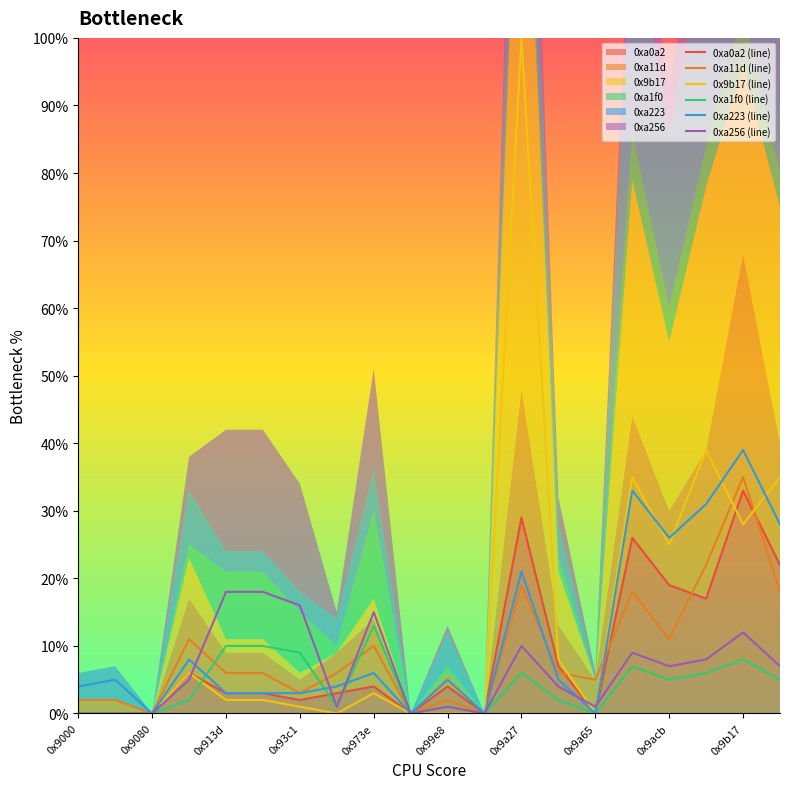

Reading right to left, list all the values displayed in this chart.

0xa0a2: 0x9b87=0.2	0x9b17=0.3	0x9adc=0.2	0x9acb=0.2	0x9a8b=0.3	0x9a65=0.0	0x9a50=0.1	0x9a27=0.3	0x99f0=0.0	0x99e8=0.0	0x99df=0.0	0x973e=0.0	0x9725=0.0	0x93c1=0.0	0x9150=0.0	0x913d=0.0	0x9087=0.1	0x9080=0.0	0x900d=0.0	0x9000=0.0
0xa11d: 0x9b87=0.2	0x9b17=0.3	0x9adc=0.2	0x9acb=0.1	0x9a8b=0.2	0x9a65=0.1	0x9a50=0.1	0x9a27=0.2	0x99f0=0.0	0x99e8=0.0	0x99df=0.0	0x973e=0.1	0x9725=0.1	0x93c1=0.0	0x9150=0.1	0x913d=0.1	0x9087=0.1	0x9080=0.0	0x900d=0.0	0x9000=0.0
0x9b17: 0x9b87=0.3	0x9b17=0.3	0x9adc=0.4	0x9acb=0.2	0x9a8b=0.3	0x9a65=0.0	0x9a50=0.1	0x9a27=1.0	0x99f0=0.0	0x99e8=0.0	0x99df=0.0	0x973e=0.0	0x9725=0.0	0x93c1=0.0	0x9150=0.0	0x913d=0.0	0x9087=0.1	0x9080=0.0	0x900d=0.0	0x9000=0.0
0xa1f0: 0x9b87=0.1	0x9b17=0.1	0x9adc=0.1	0x9acb=0.1	0x9a8b=0.1	0x9a65=0.0	0x9a50=0.0	0x9a27=0.1	0x99f0=0.0	0x99e8=0.0	0x99df=0.0	0x973e=0.1	0x9725=0.0	0x93c1=0.1	0x9150=0.1	0x913d=0.1	0x9087=0.0	0x9080=0.0	0x900d=0.0	0x9000=0.0
0xa223: 0x9b87=0.3	0x9b17=0.4	0x9adc=0.3	0x9acb=0.3	0x9a8b=0.3	0x9a65=0.0	0x9a50=0.1	0x9a27=0.2	0x99f0=0.0	0x99e8=0.1	0x99df=0.0	0x973e=0.1	0x9725=0.0	0x93c1=0.0	0x9150=0.0	0x913d=0.0	0x9087=0.1	0x9080=0.0	0x900d=0.1	0x9000=0.0
0xa256: 0x9b87=0.1	0x9b17=0.1	0x9adc=0.1	0x9acb=0.1	0x9a8b=0.1	0x9a65=0.0	0x9a50=0.0	0x9a27=0.1	0x99f0=0.0	0x99e8=0.0	0x99df=0.0	0x973e=0.1	0x9725=0.0	0x93c1=0.2	0x9150=0.2	0x913d=0.2	0x9087=0.1	0x9080=0.0	0x900d=0.0	0x9000=0.0